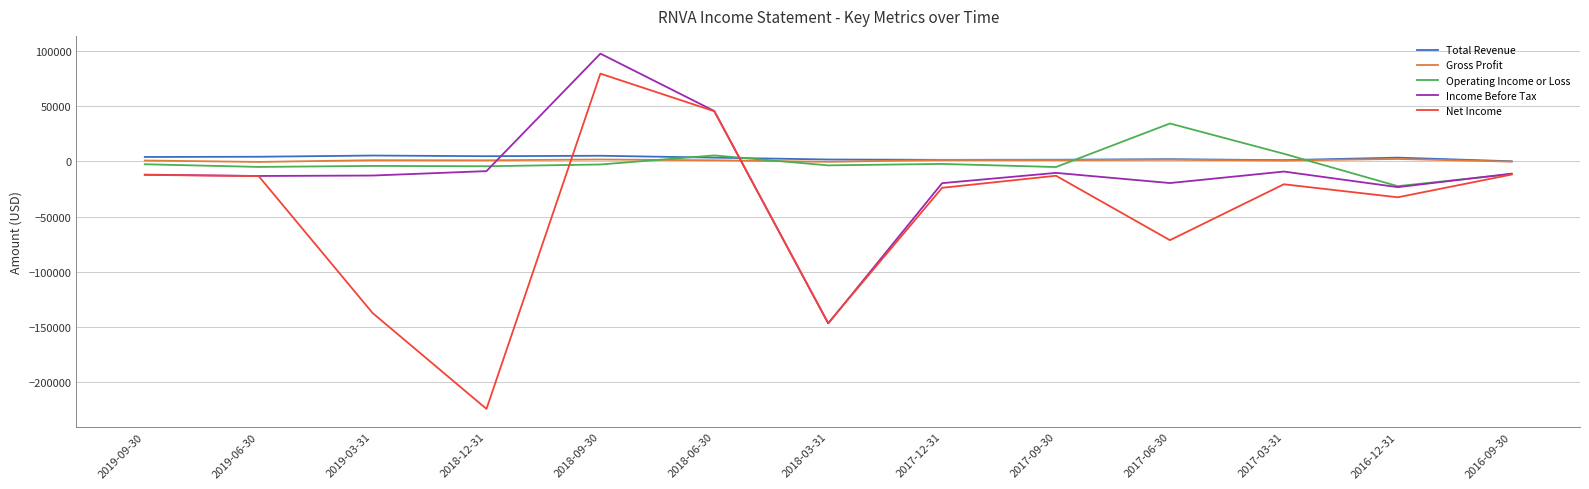

True or false: Net Income has a value of -67518 at 2018-12-31.

False